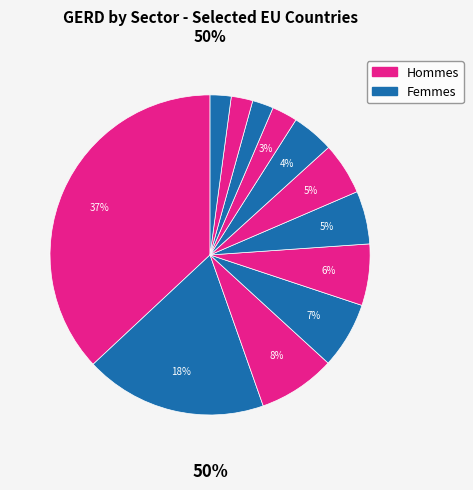

Count the number of slices in the pie.

12